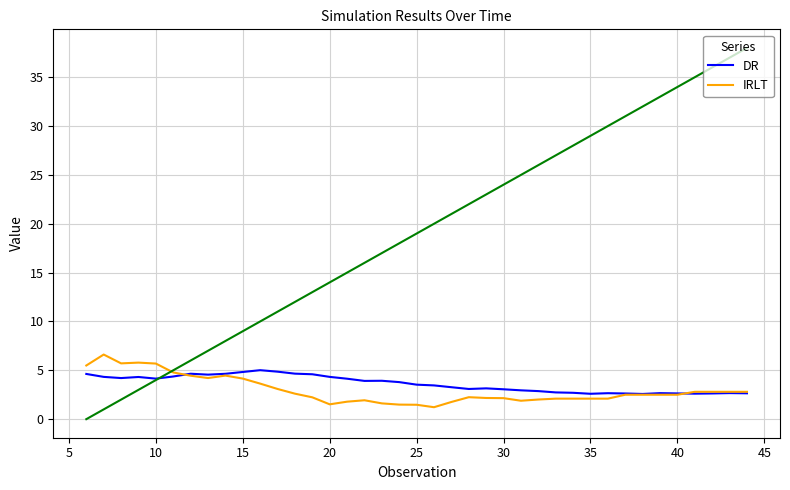

What are all the series names shown in the legend?

DR, IRLT